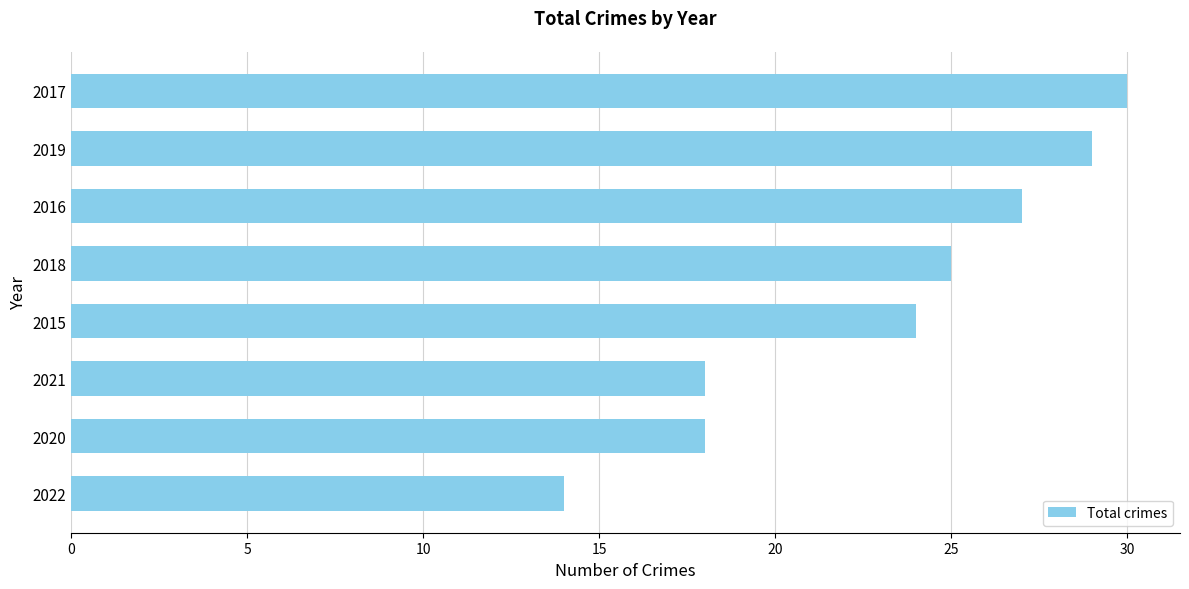

Which has a higher value, 2021 or 2015?

2015